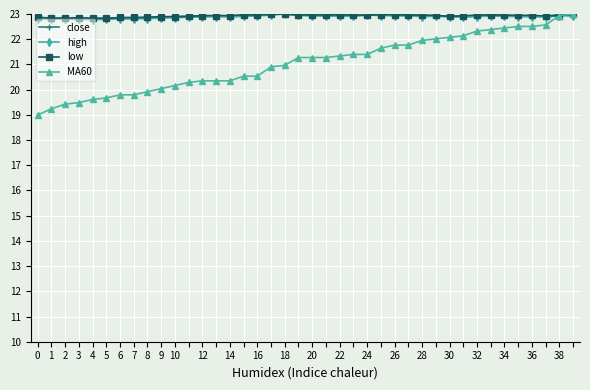

Which series has the widest spread of values?

MA60